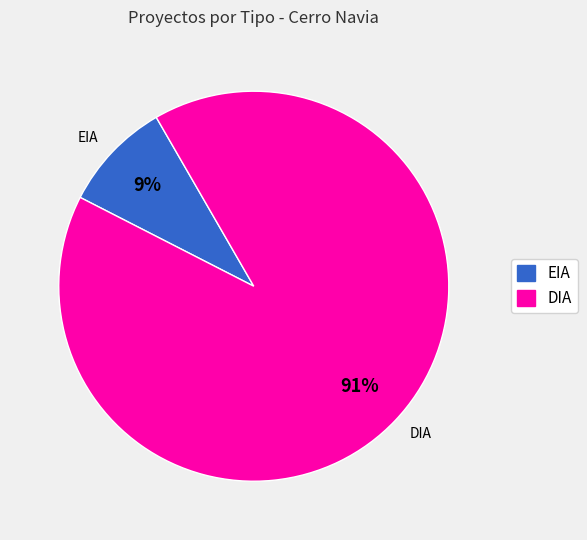

What percentage is the DIA slice, to the nearest percent?

91%